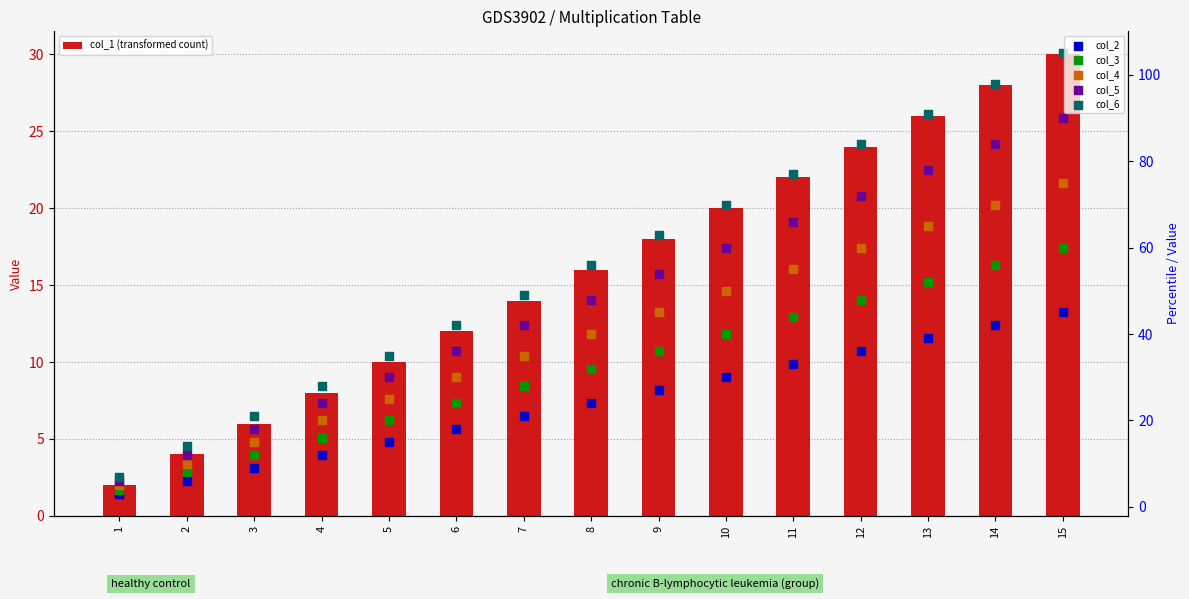

At how many categories does at least one series exceed 68?

6